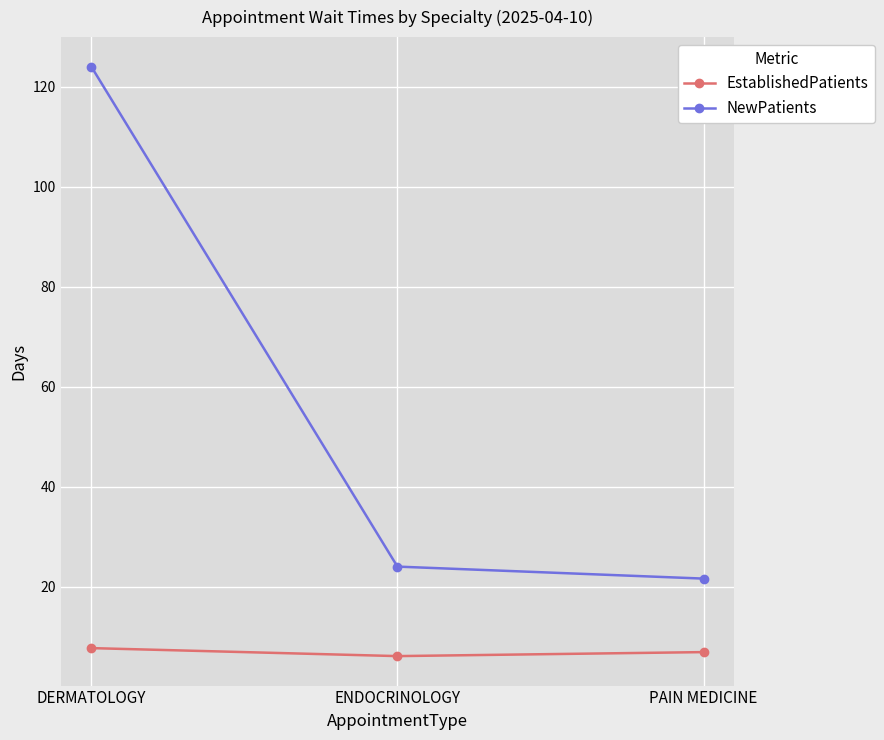

How many lines are shown in the chart?

2